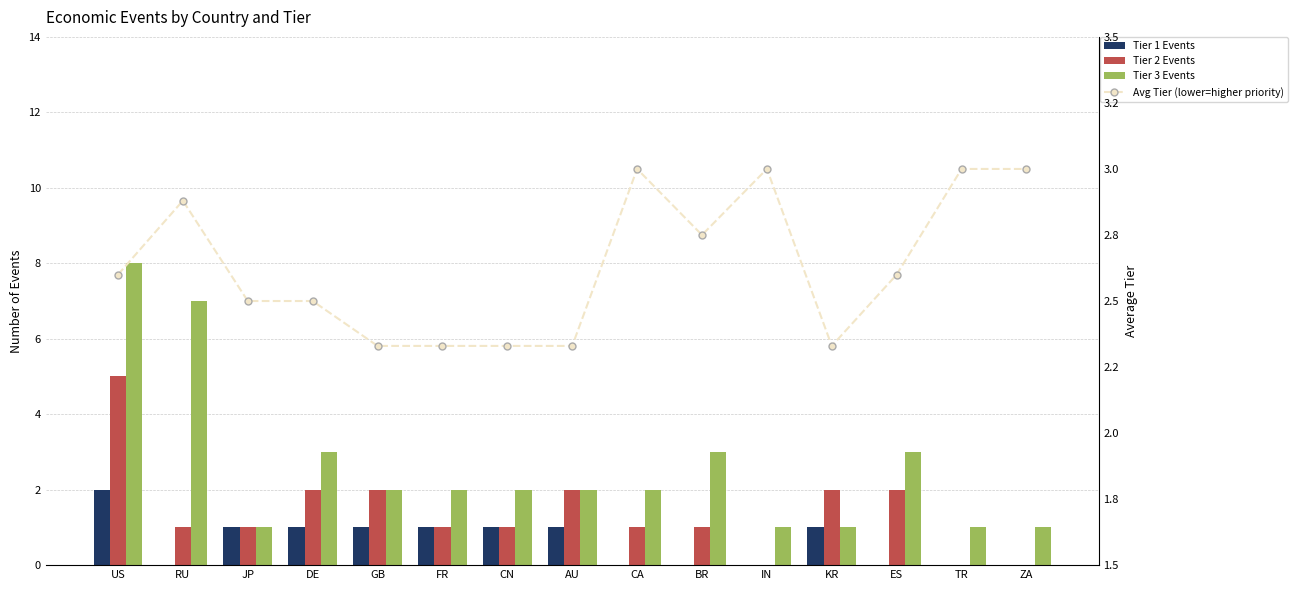

Rank the categories by Tier 1 Events value from highest to lowest.

US, JP, DE, GB, FR, CN, AU, KR, RU, CA, BR, IN, ES, TR, ZA